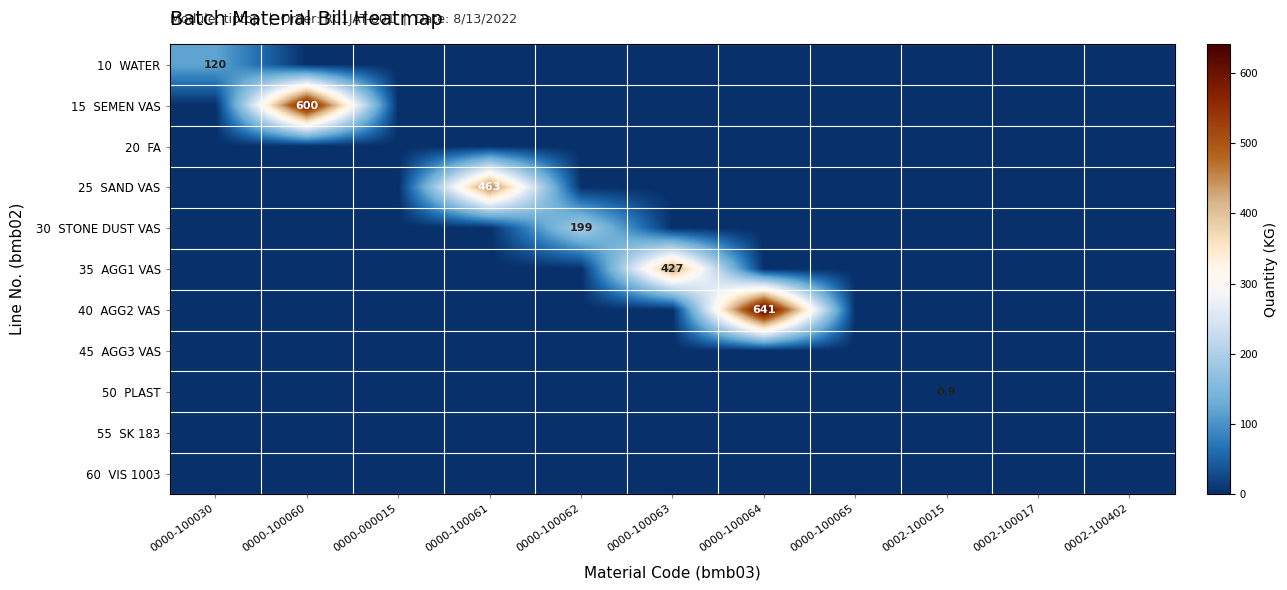

Rank the categories by 60 VIS 1003 value from lowest to highest.

0000-100030, 0000-100060, 0000-000015, 0000-100061, 0000-100062, 0000-100063, 0000-100064, 0000-100065, 0002-100015, 0002-100017, 0002-100402